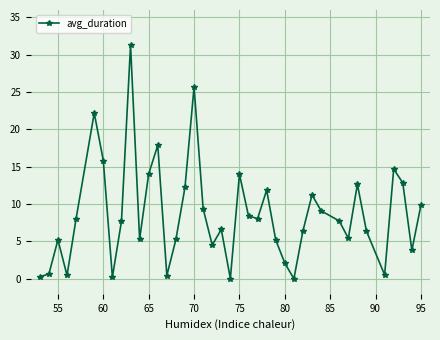

True or false: there are more than 1 points higher than both neighbors.

True